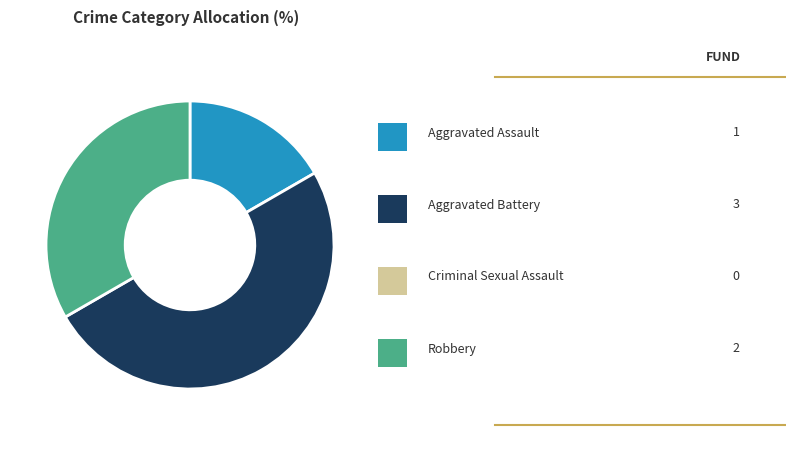

Is there a majority slice in this chart?

No